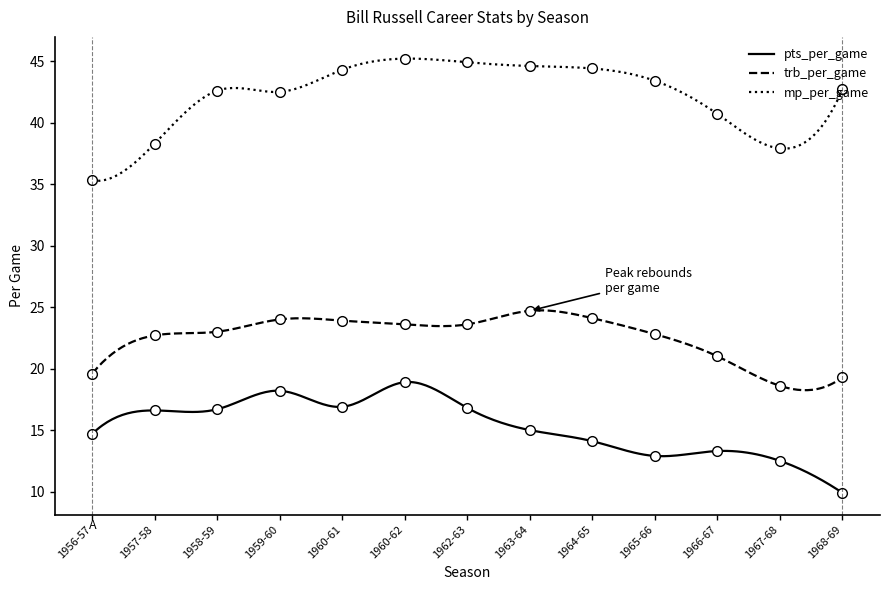

List the labels in order of pts_per_game value, largest first.

1960-62, 1959-60, 1960-61, 1962-63, 1958-59, 1957-58, 1963-64, 1956-57, 1964-65, 1966-67, 1965-66, 1967-68, 1968-69